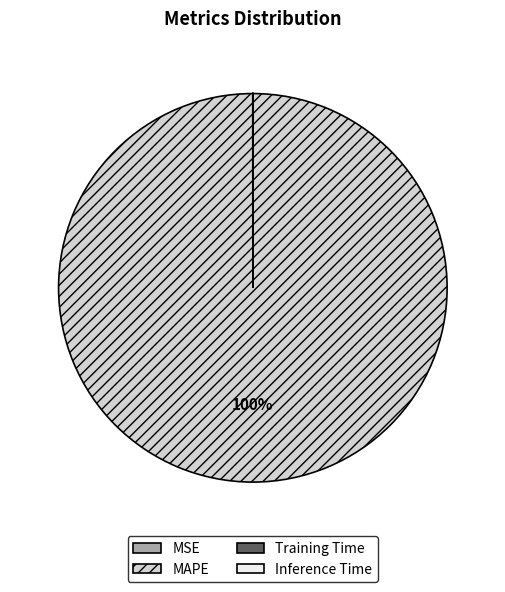

Does MAPE account for over 50% of the chart?

Yes